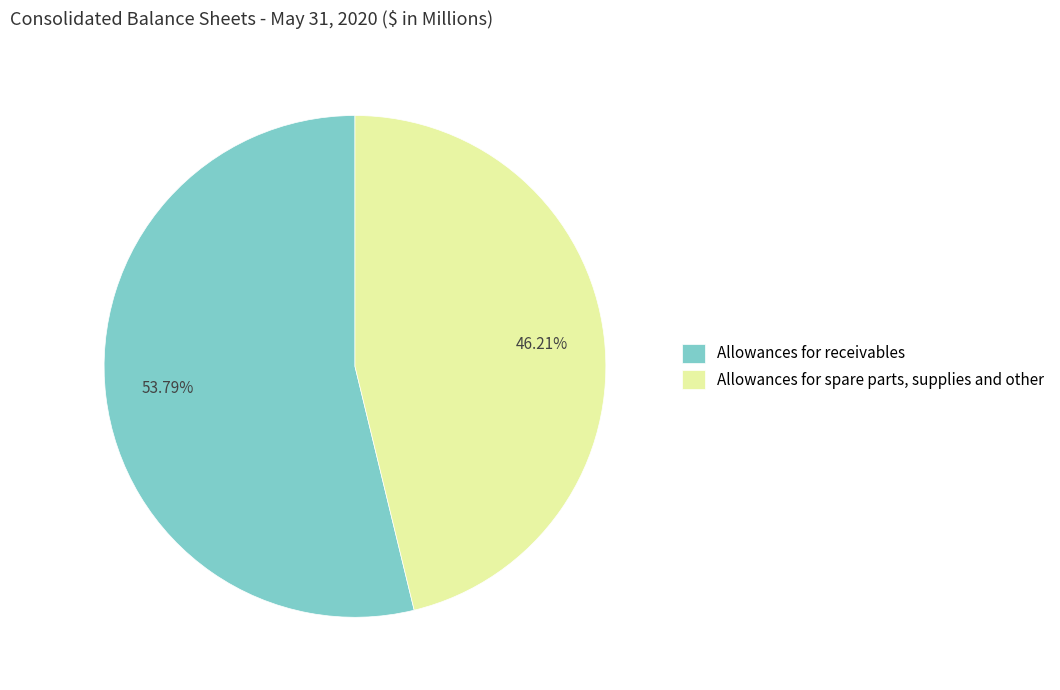

To the nearest percent, what is the combined percentage of Allowances for receivables and Allowances for spare parts, supplies and other?

100%